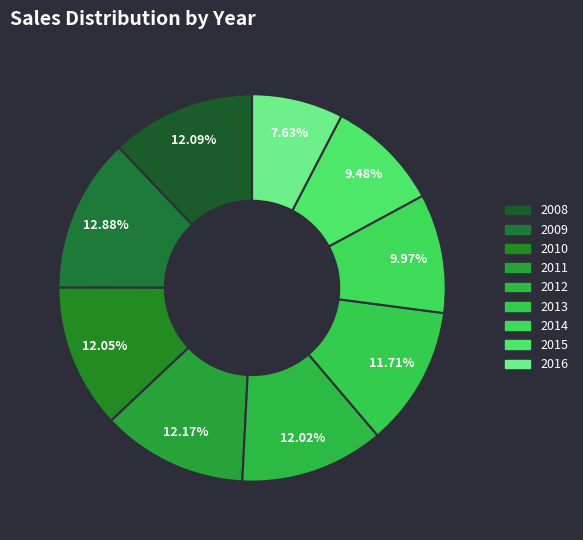

What is the total percentage of 2009 and 2012?

24.9%